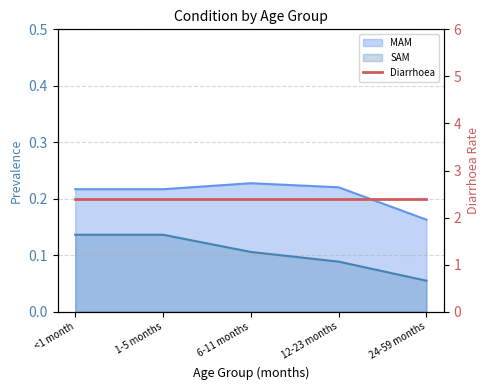

Which category has the highest value in the SAM series?

<1 month